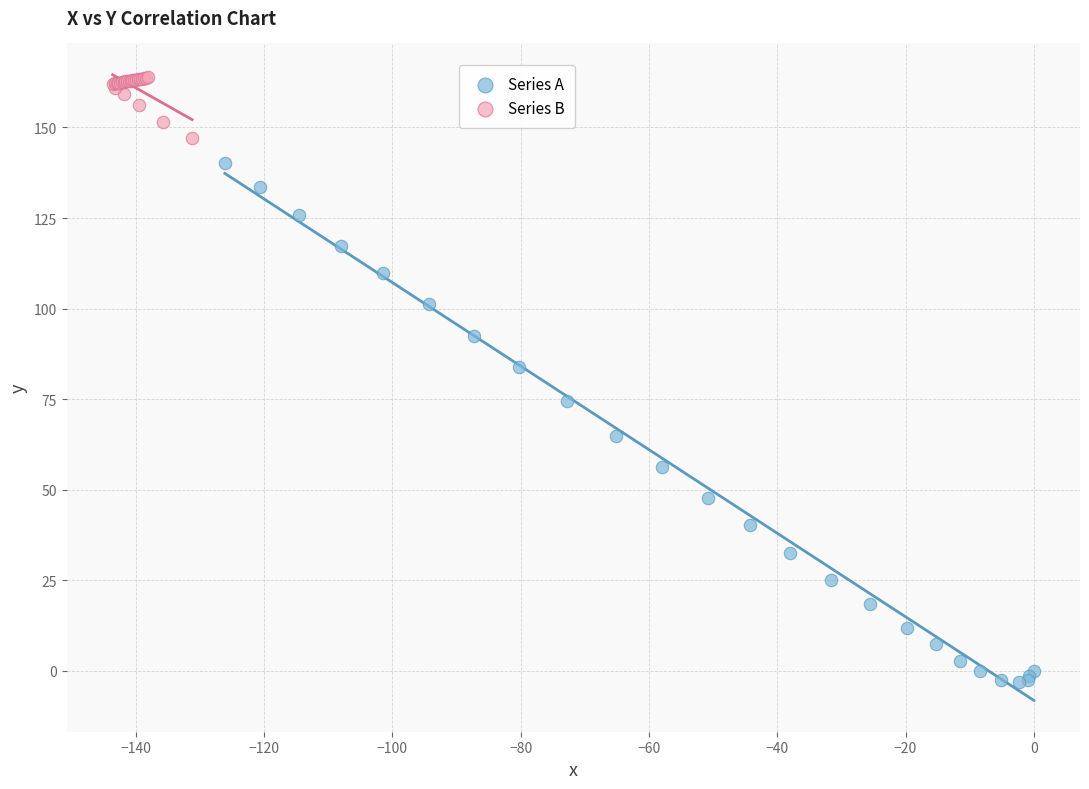

Which series has the widest spread of Y values?

Series A